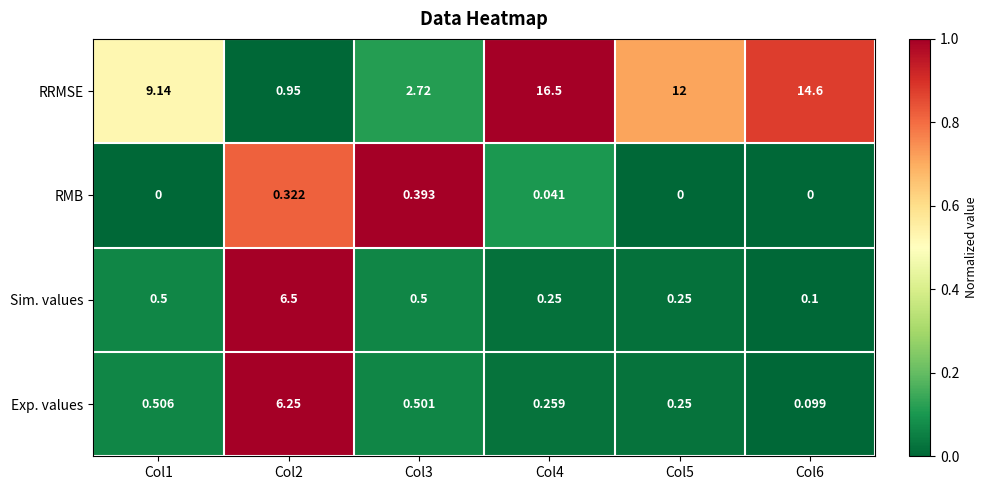

Which series has the largest total across all categories?

RRMSE